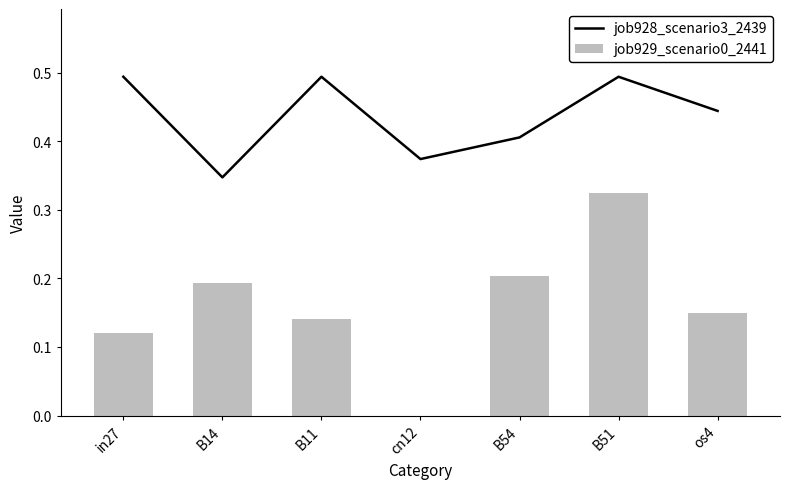

Is it true that job929_scenario0_2441 equals 0.5 at B51?

False